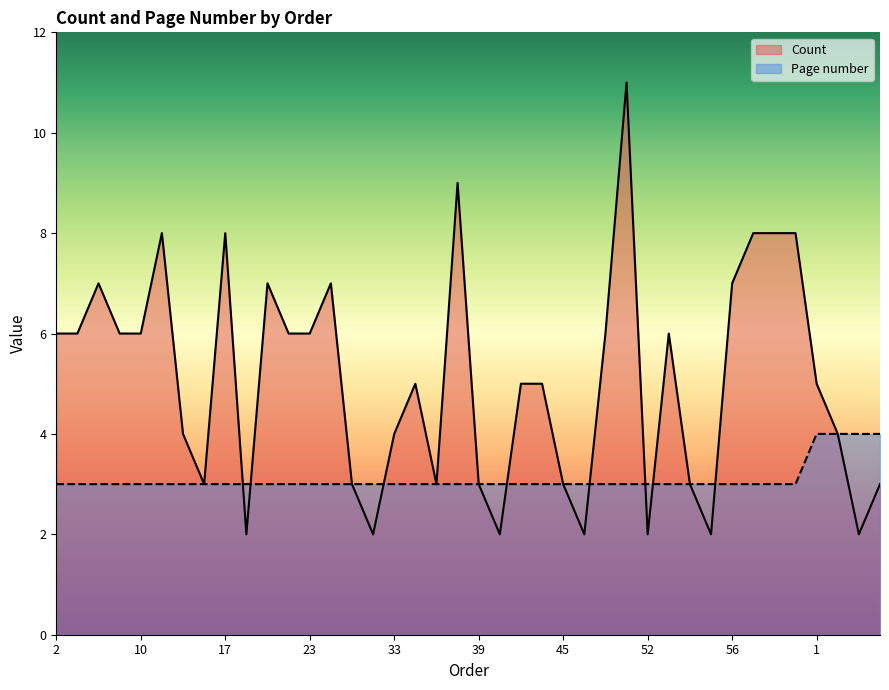

At how many categories does at least one series exceed 9?

1